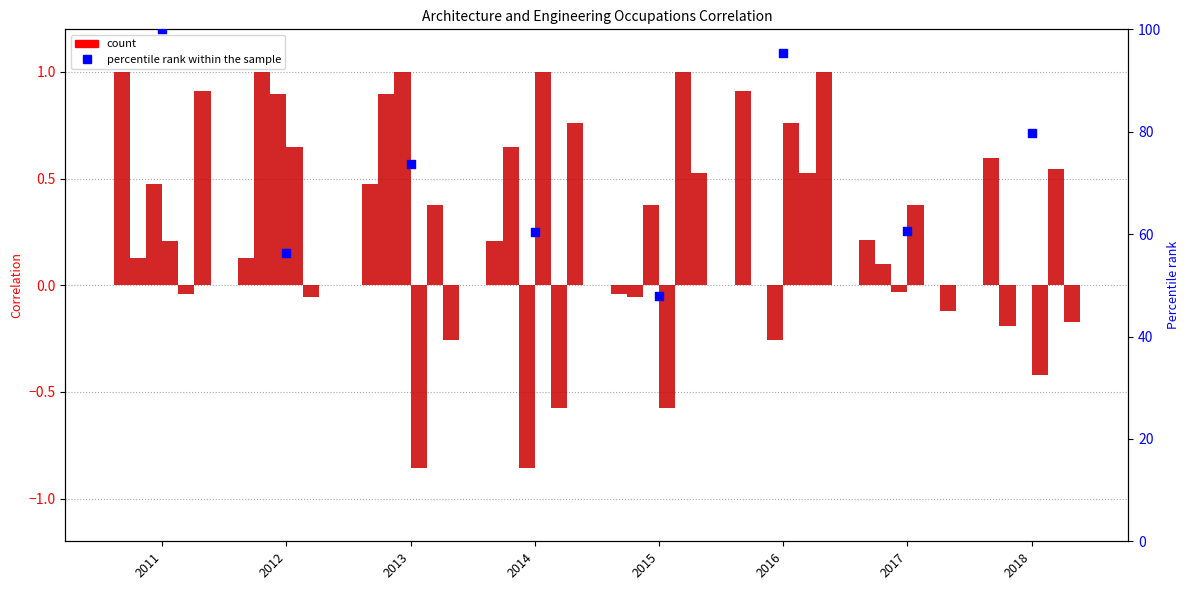

What is the change in value from 2015 to 2018?

+31.9